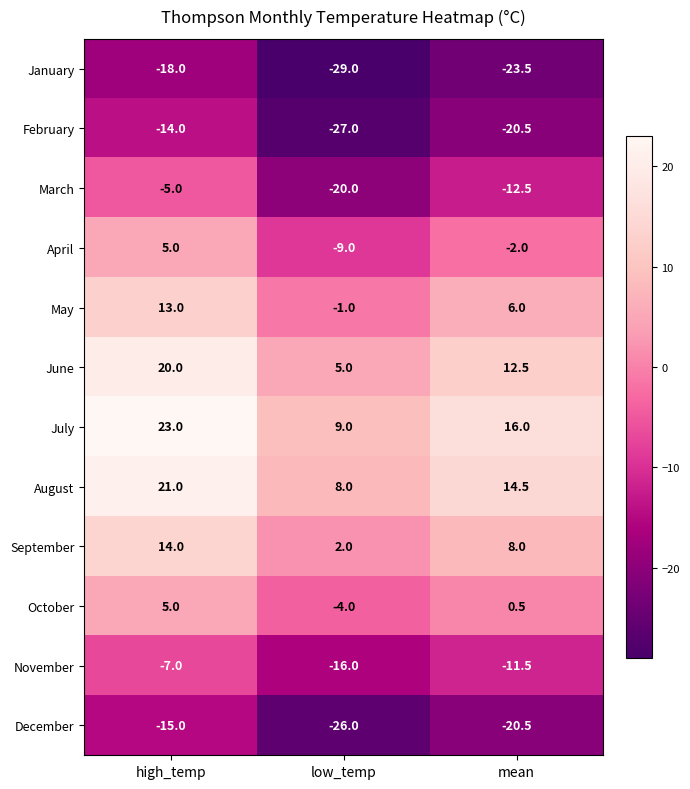

List the labels in order of November value, largest first.

high_temp, mean, low_temp